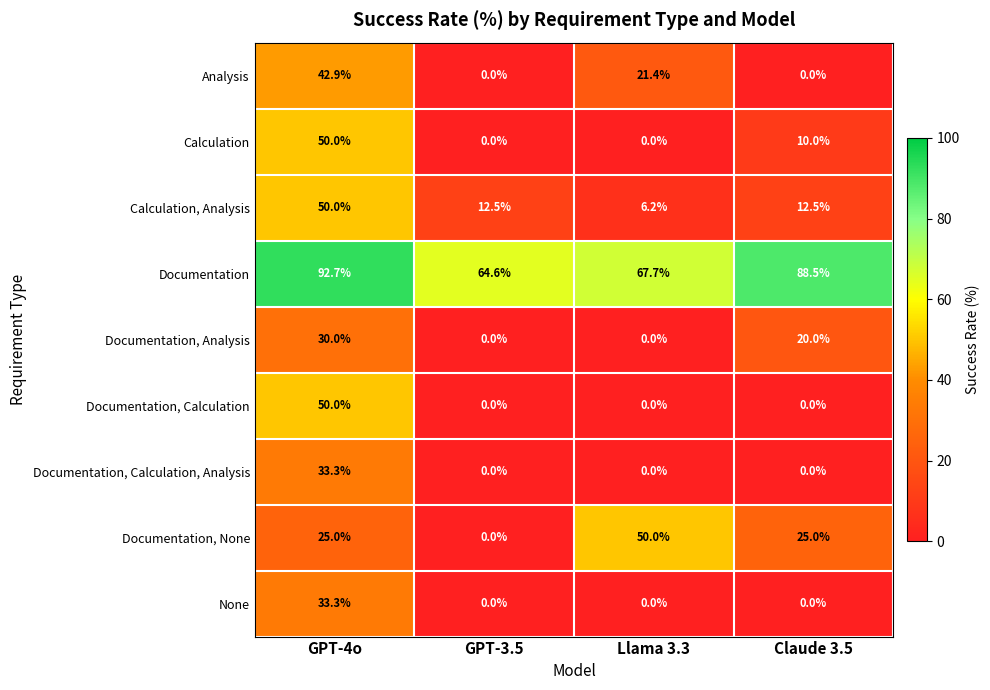

What is the difference between the second highest and second lowest values in the Documentation series?

20.8